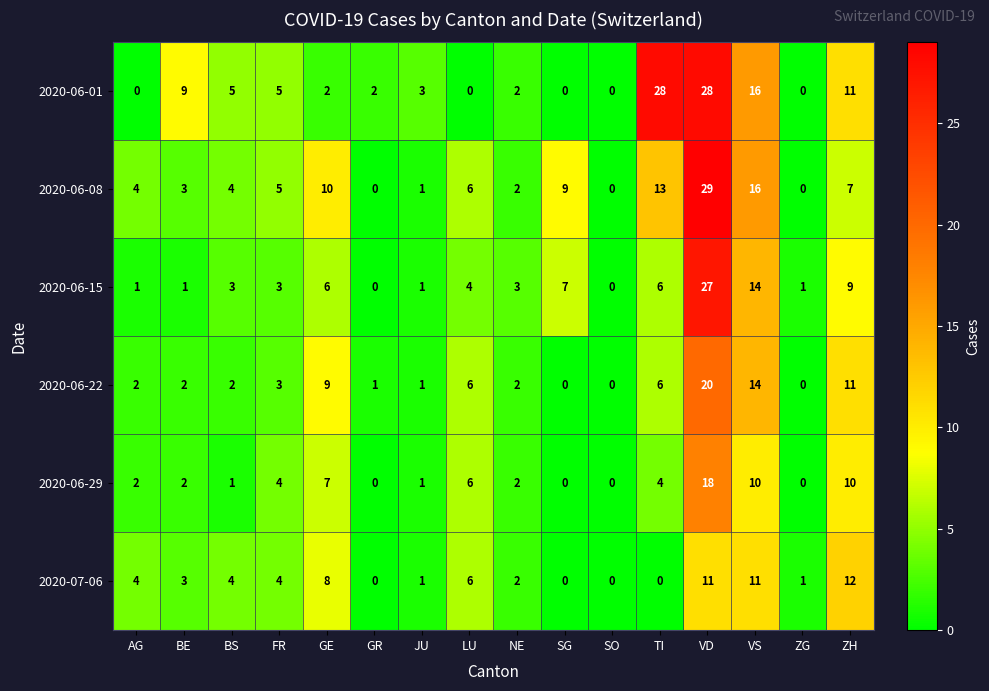

What is the spread (max minus min) of values at VS?

6